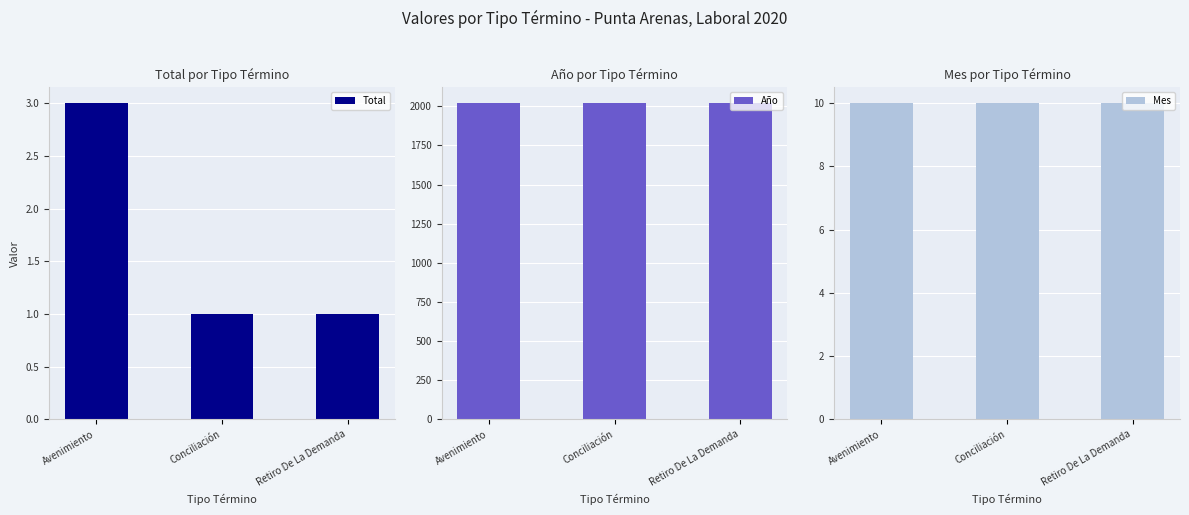

Between Conciliación and Retiro De La Demanda, which is larger?

Conciliación